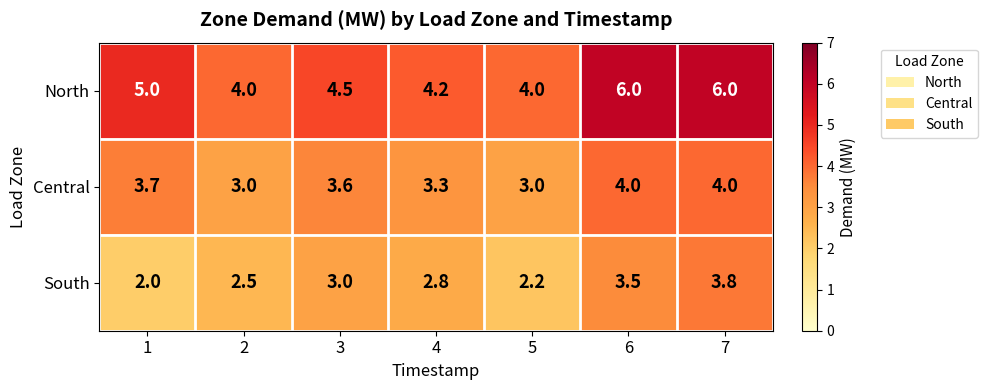

Reading left to right, transcribe all the data shown in this chart.

North: 1=5.0	2=4.0	3=4.5	4=4.2	5=4.0	6=6.0	7=6.0
Central: 1=3.7	2=3.0	3=3.6	4=3.3	5=3.0	6=4.0	7=4.0
South: 1=2.0	2=2.5	3=3.0	4=2.8	5=2.2	6=3.5	7=3.8